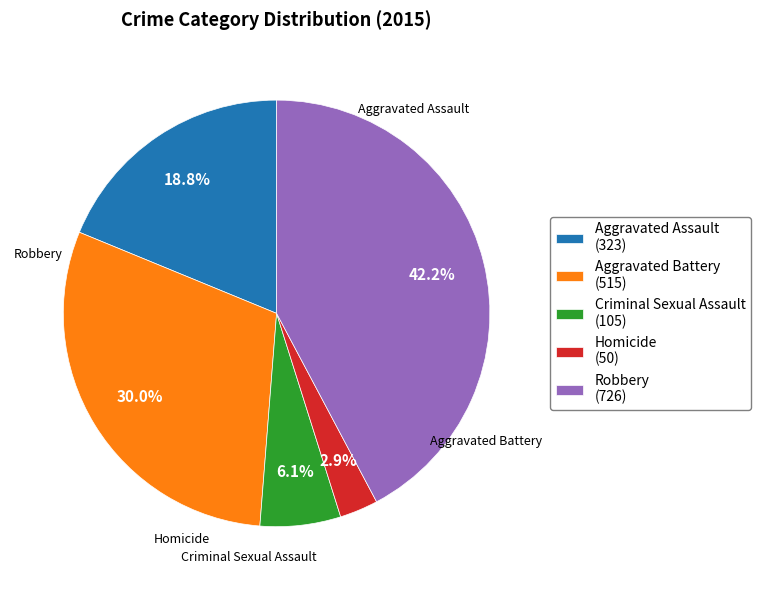

To the nearest percent, what portion does Homicide represent?

3%